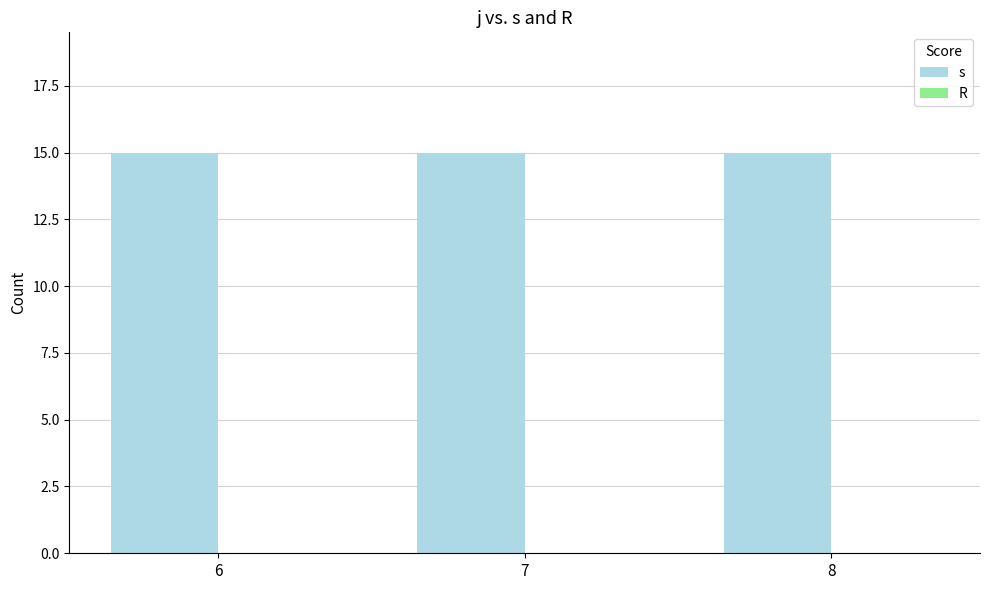

List the labels in order of R value, smallest first.

6, 7, 8